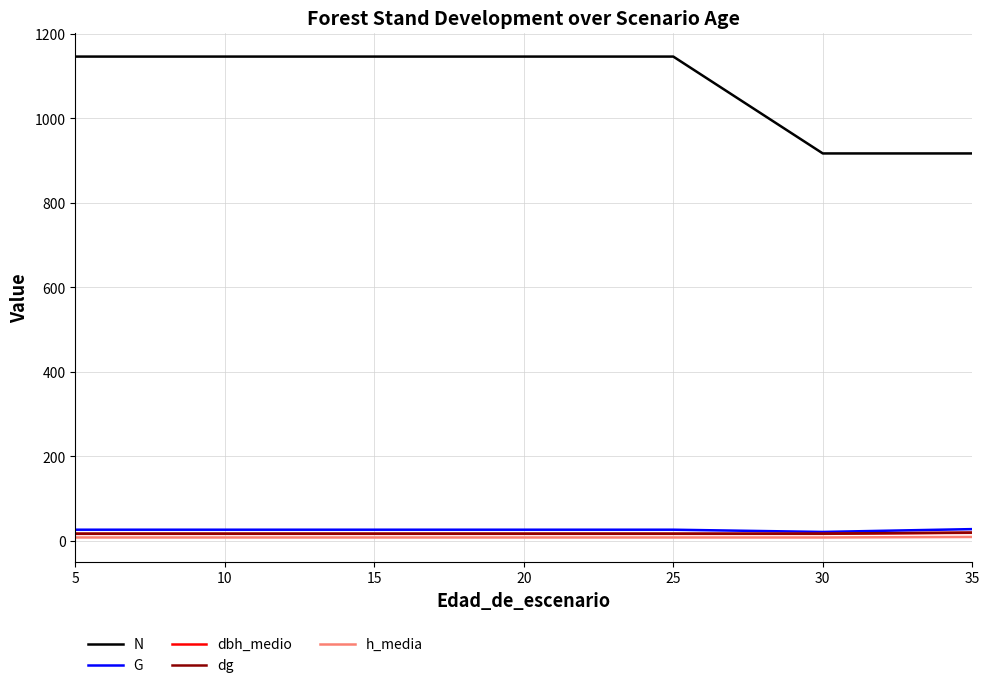

At how many categories does at least one series exceed 84?

18